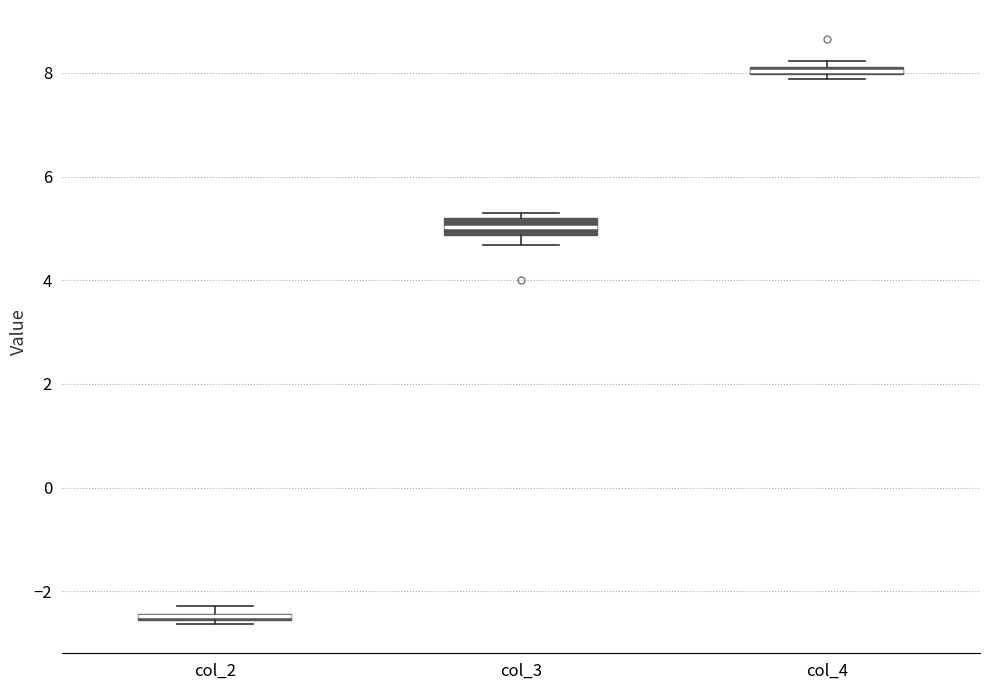

Which box's median line is the lowest?

col_2